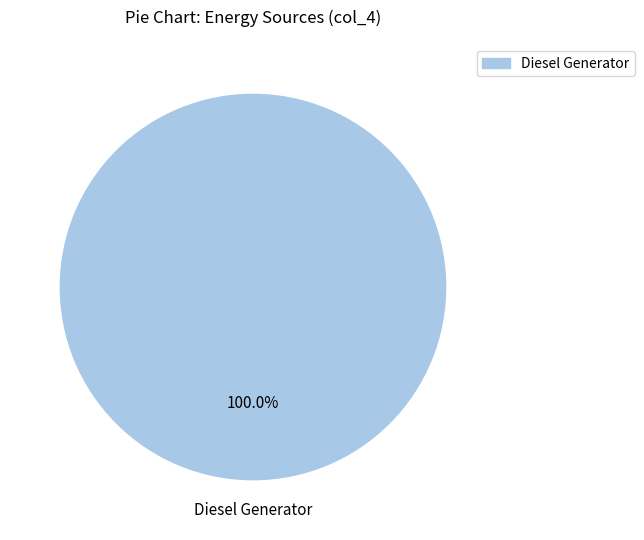

Does any single category account for the majority?

Yes